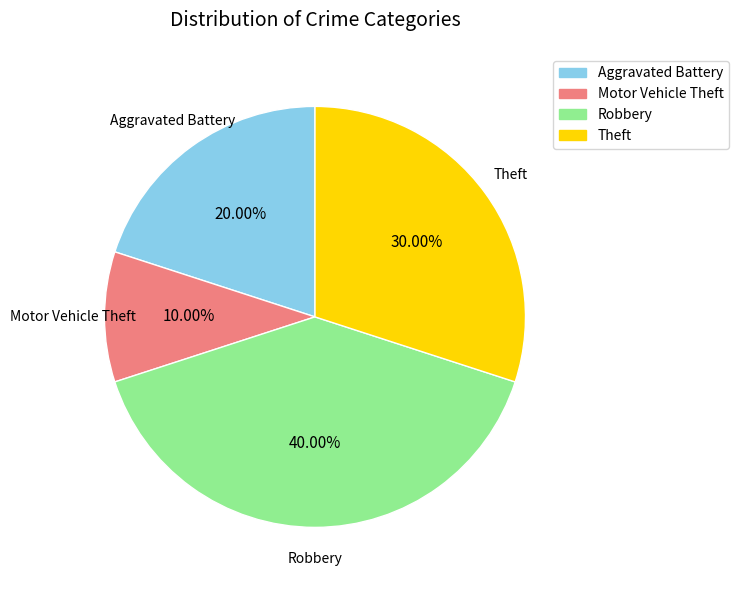

Is Theft the majority of the pie?

No